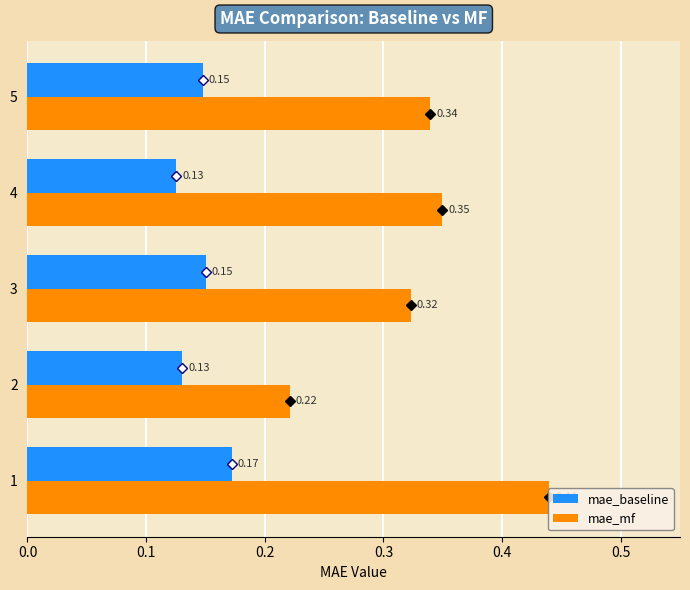

What is the value of the mae_mf bar at the 5th from the left?

0.3